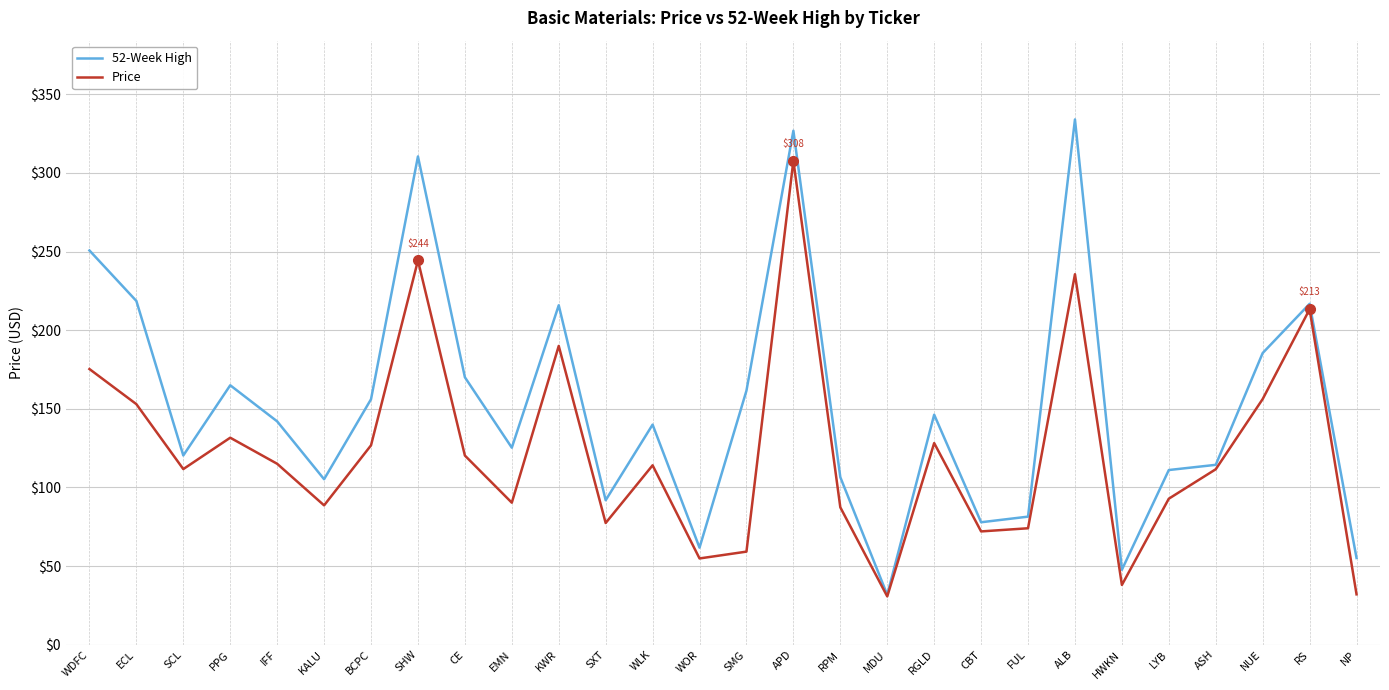

The value of Price at HWKN is 11.2. True or false?

False